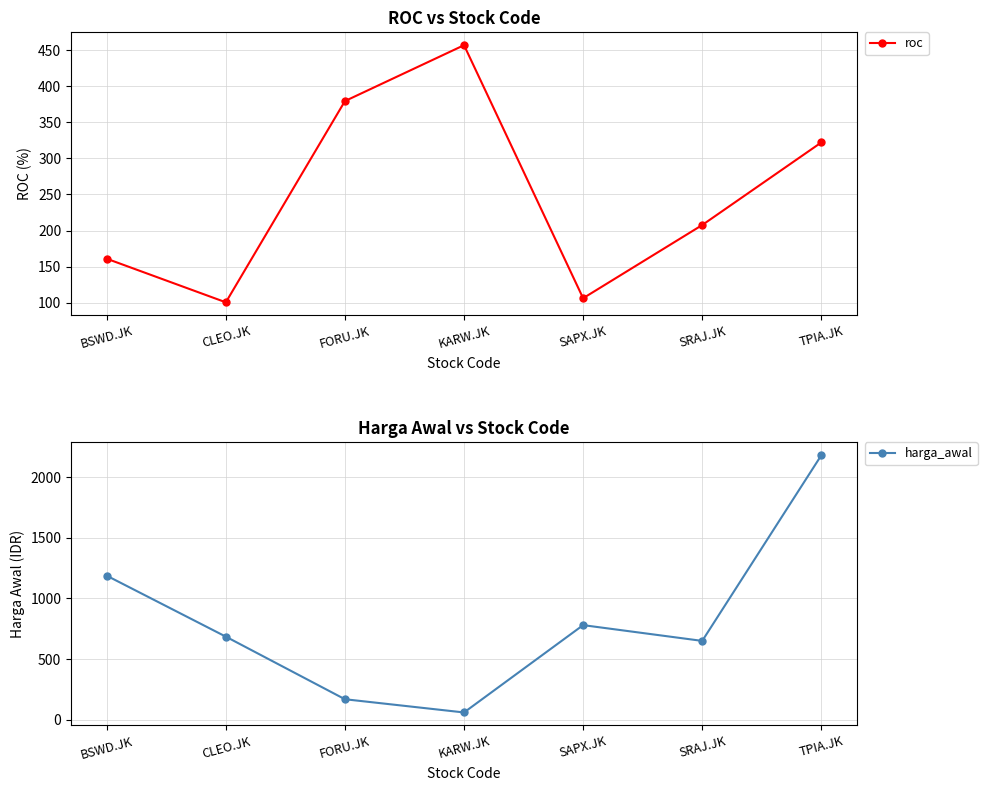

What is the average value of the harga_awal series?

815.9